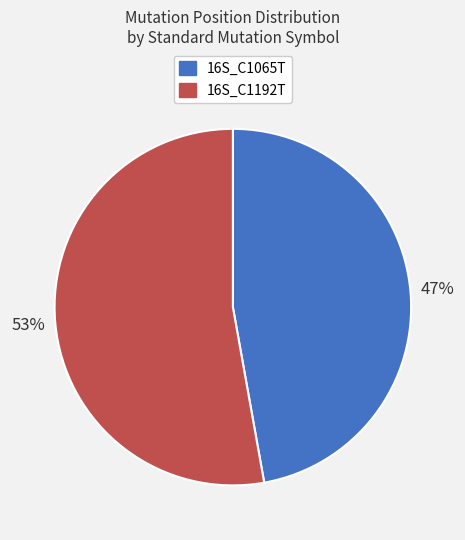

Which category accounts for the majority?

16S_C1192T